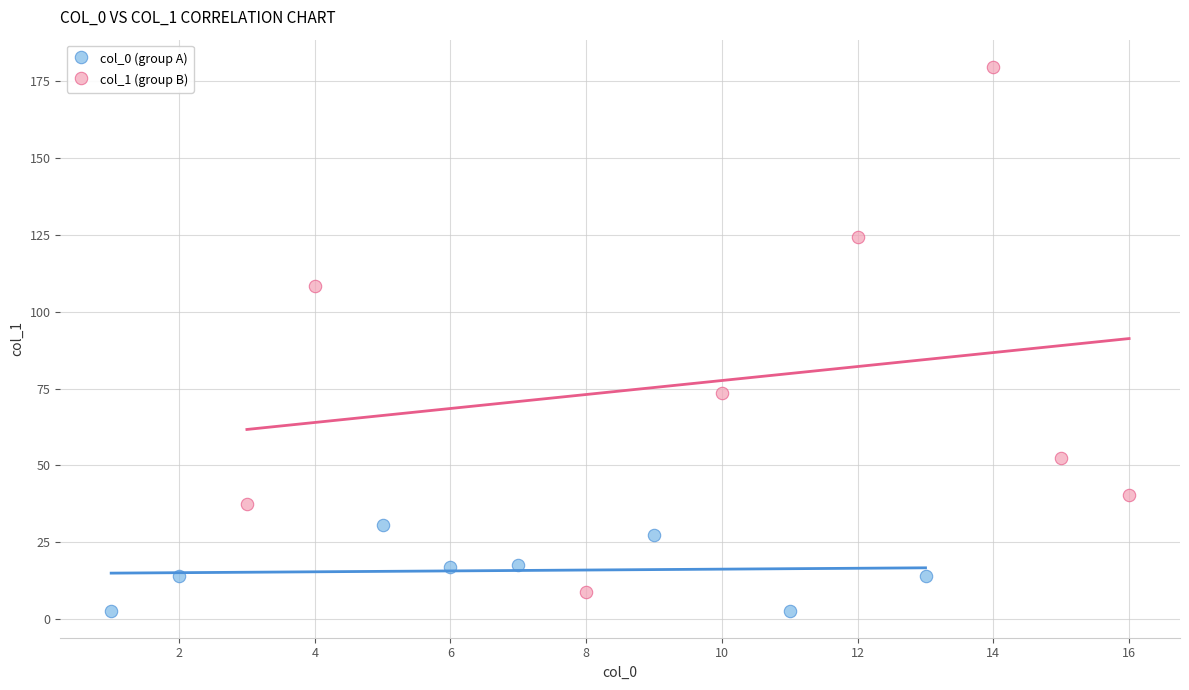

Which series contains the lowest Y value?

col_0 (group A)